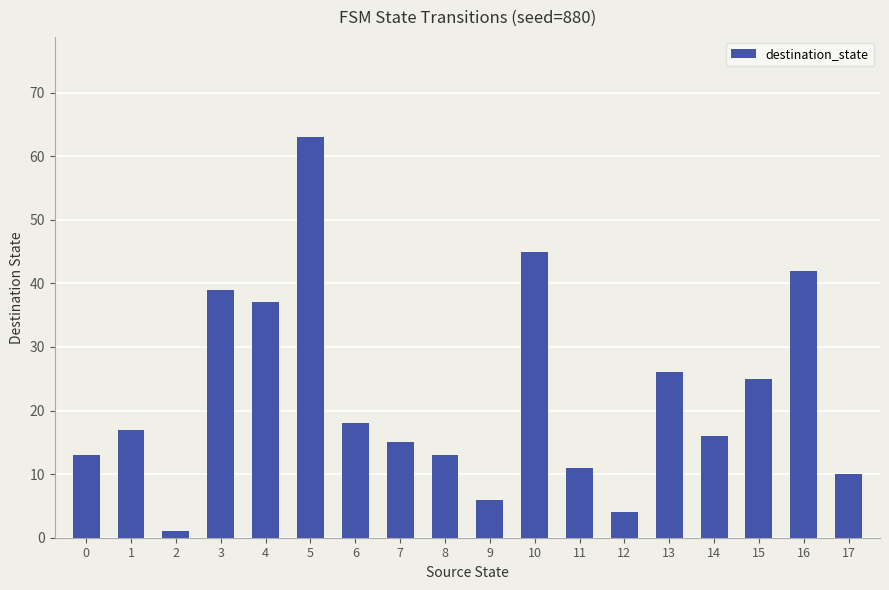

Reading left to right, what are all the values shown in this chart?

13	17	1	39	37	63	18	15	13	6	45	11	4	26	16	25	42	10